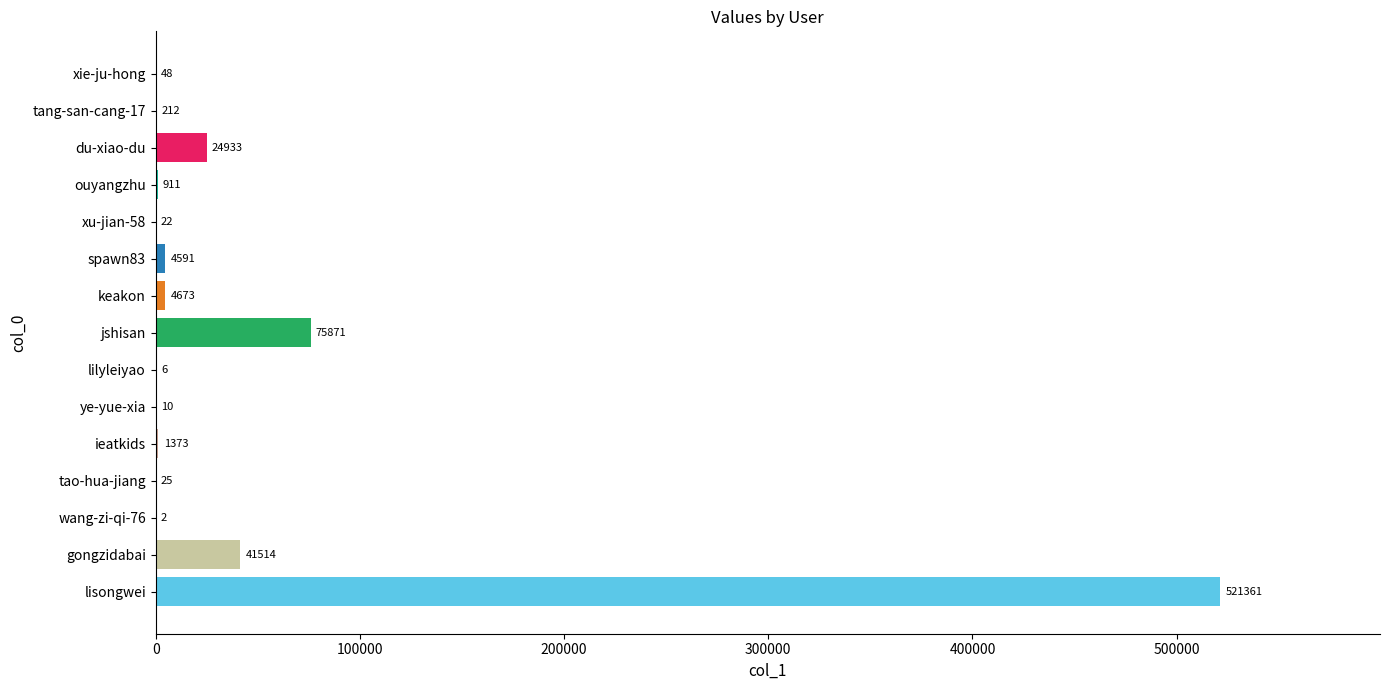

Reading bottom to top, what are all the values shown in this chart?

lisongwei=521361	gongzidabai=41514	wang-zi-qi-76=2	tao-hua-jiang=25	ieatkids=1373	ye-yue-xia=10	lilyleiyao=6	jshisan=75871	keakon=4673	spawn83=4591	xu-jian-58=22	ouyangzhu=911	du-xiao-du=24933	tang-san-cang-17=212	xie-ju-hong=48